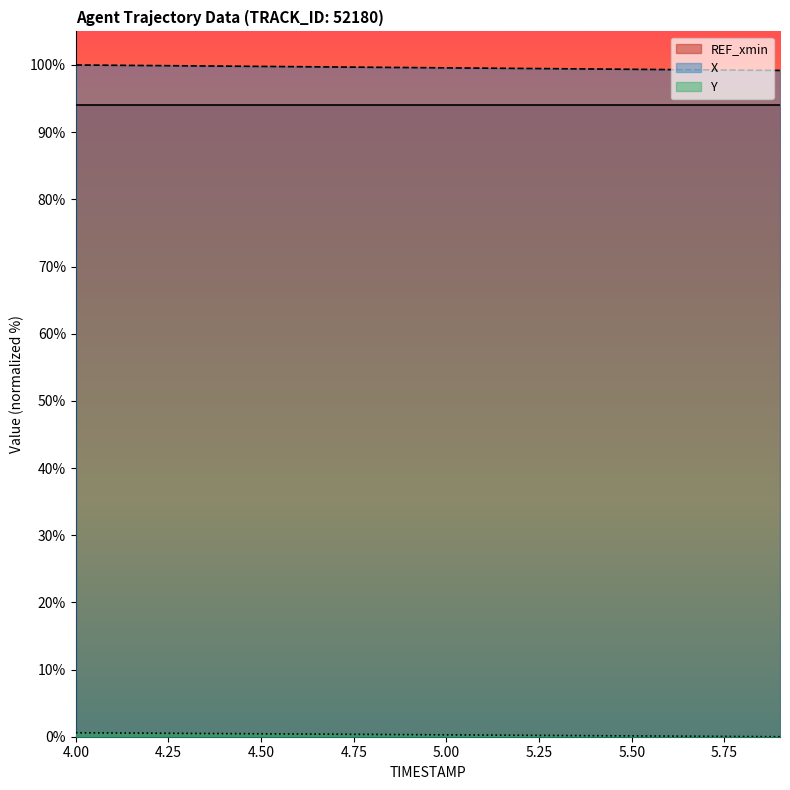

Count the number of data series in this chart.

3